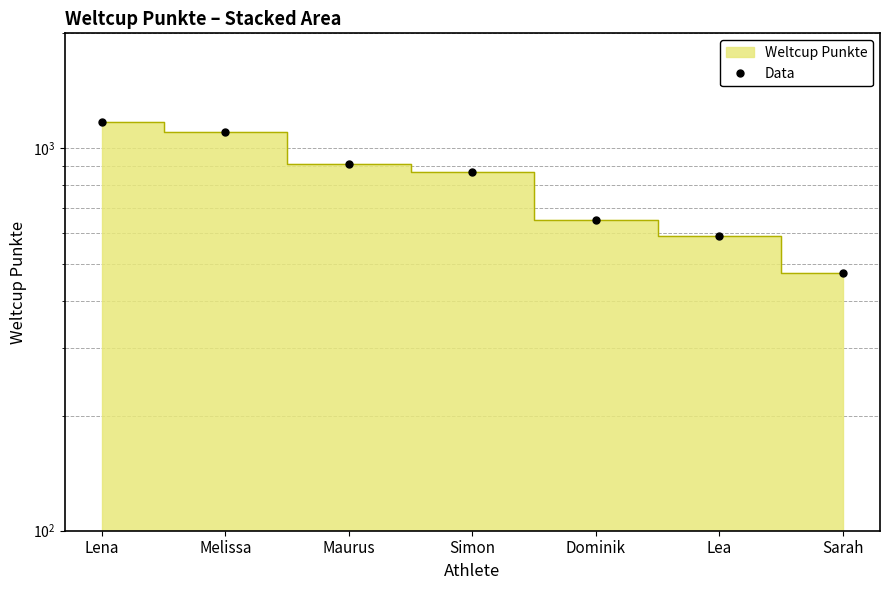

What is the difference between the maximum and minimum values?

699